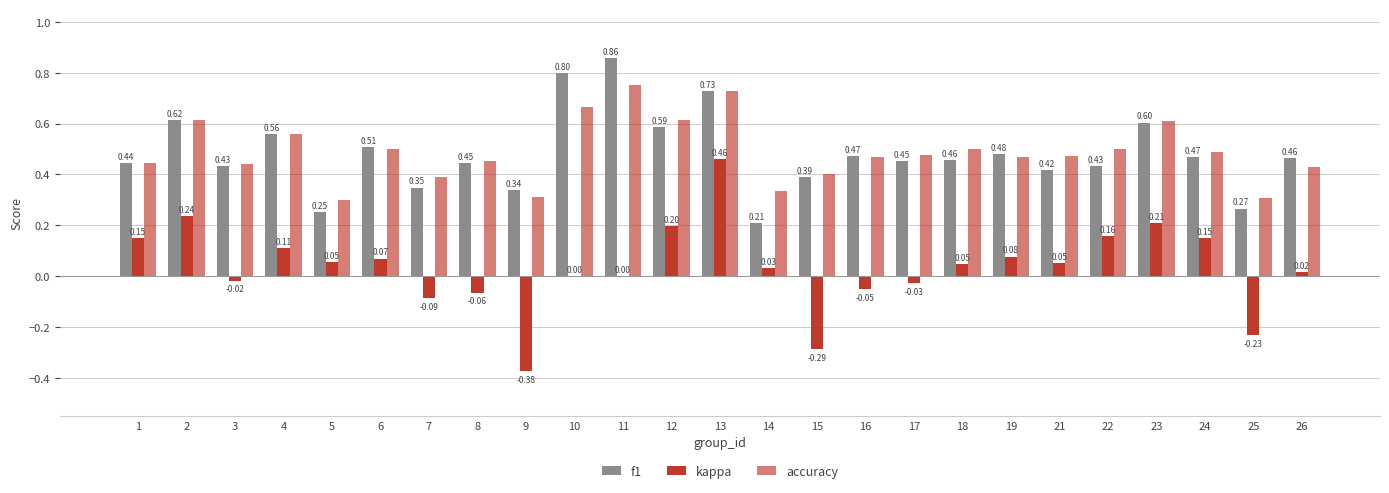

What is the maximum value for f1?

0.9